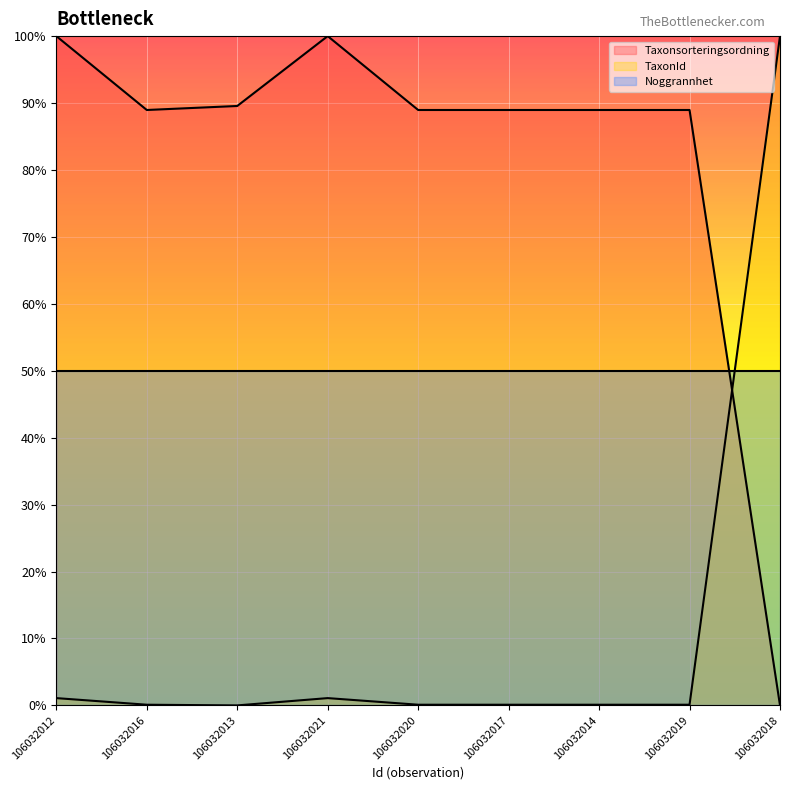

What is the difference between the maximum and minimum values in the Taxonsorteringsordning series?

100.0